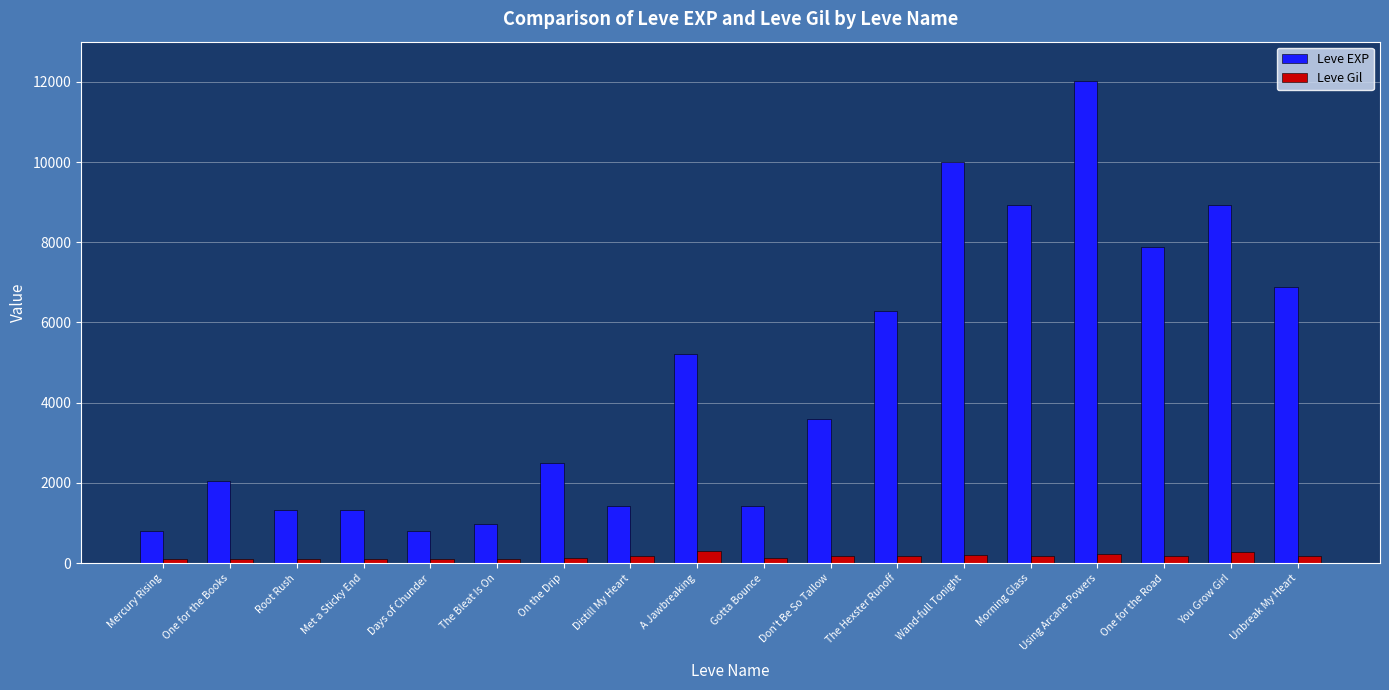

Which category has the highest value in the Leve EXP series?

Using Arcane Powers